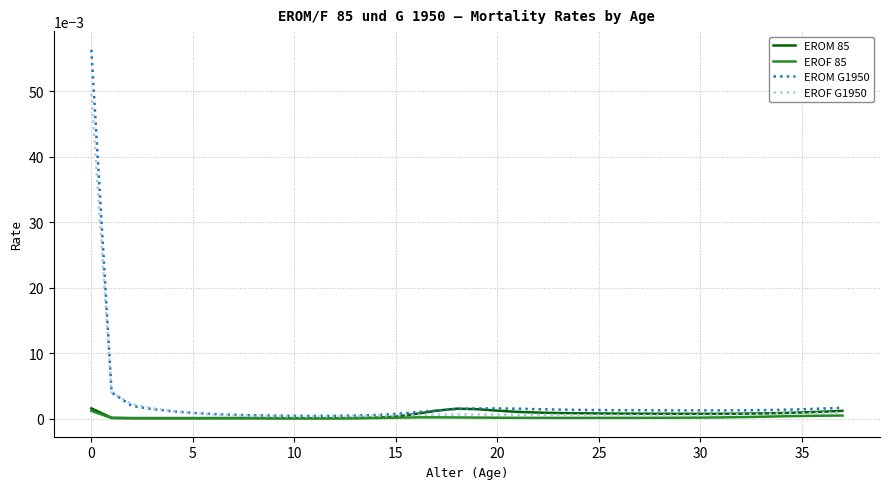

Rank the series by their average value, from lowest to highest.

EROF 85, EROM 85, EROF G1950, EROM G1950